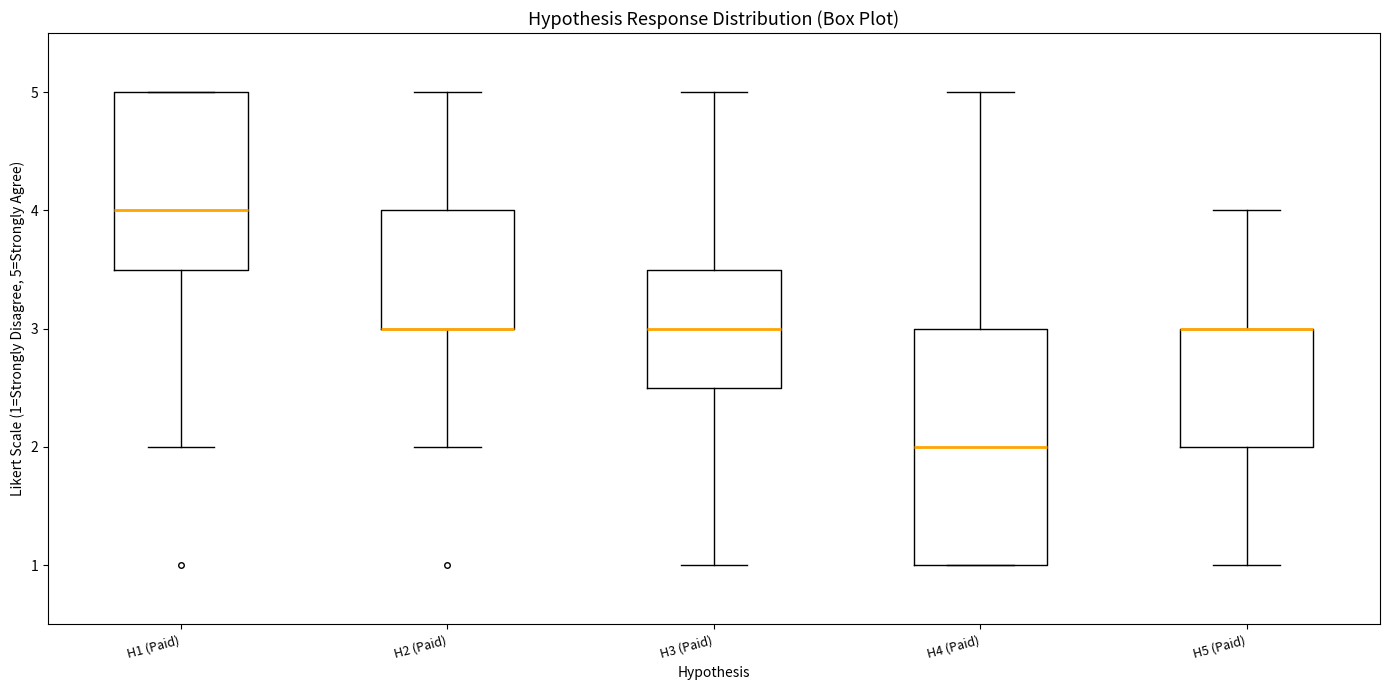

Reading left to right, read every box against the y-axis: the position of its median line, the range the box covers, and the ends of its whiskers. The values are not printed on the chart, so give them approximately, as read against the axis.

H1 (Paid): median 4.0, box 3.5 to 5.0, whiskers 2.0 to 5.0
H2 (Paid): median 3.0 (drawn on the box's lower edge), box 3.0 to 4.0, whiskers 2.0 to 5.0
H3 (Paid): median 3.0, box 2.5 to 3.5, whiskers 1.0 to 5.0
H4 (Paid): median 2.0, box 1.0 to 3.0, whiskers 1.0 to 5.0
H5 (Paid): median 3.0 (drawn on the box's upper edge), box 2.0 to 3.0, whiskers 1.0 to 4.0